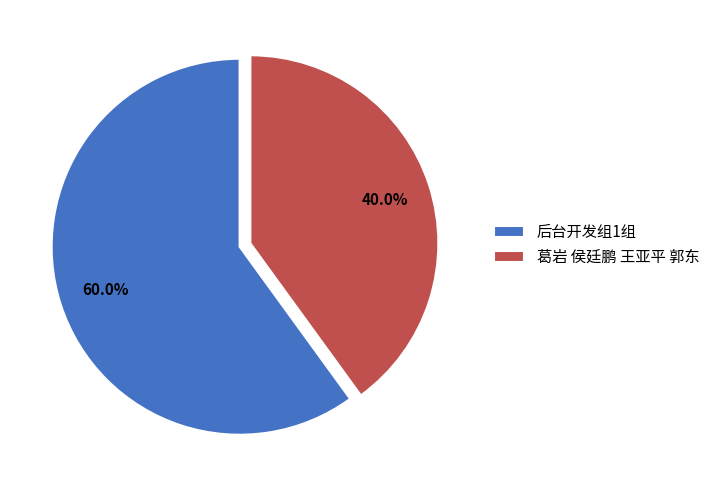

What is the majority slice?

后台开发组1组